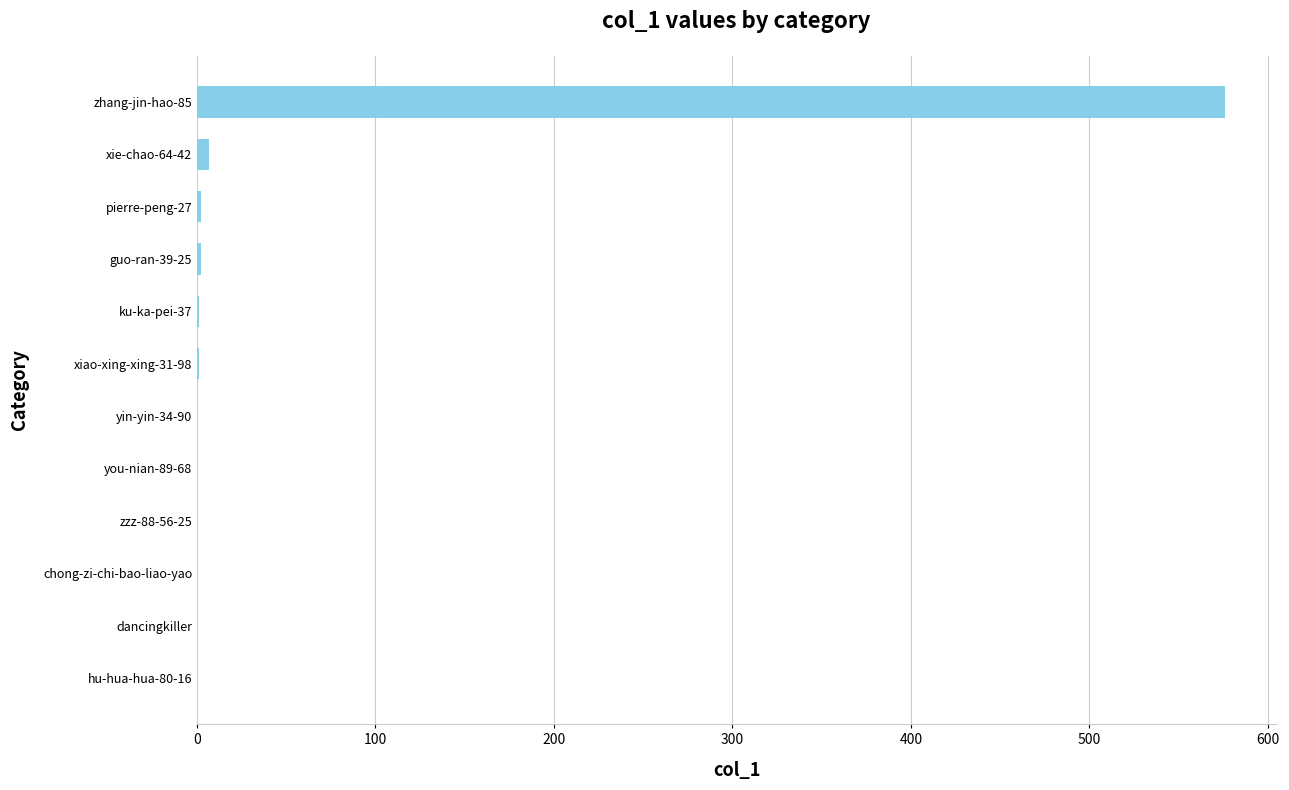

Is it true that the value at dancingkiller is 0?

True